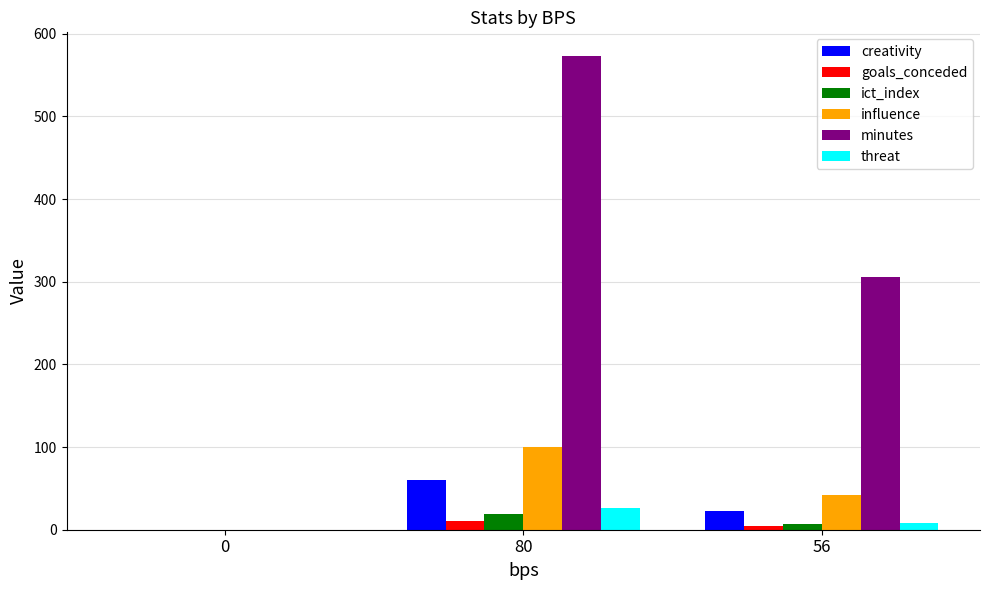

At which label is influence closest to 50?

56